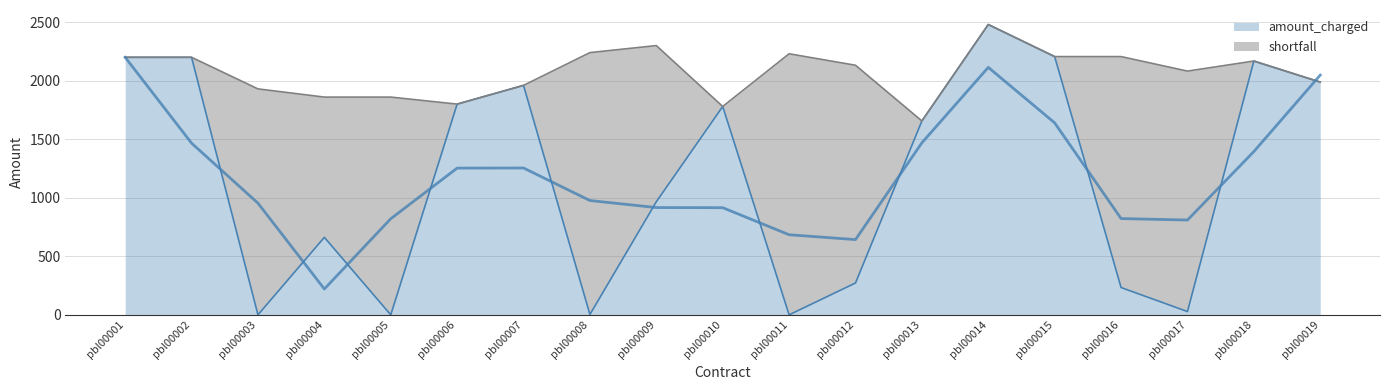

What is the difference between the second highest and minimum values?

2206.0